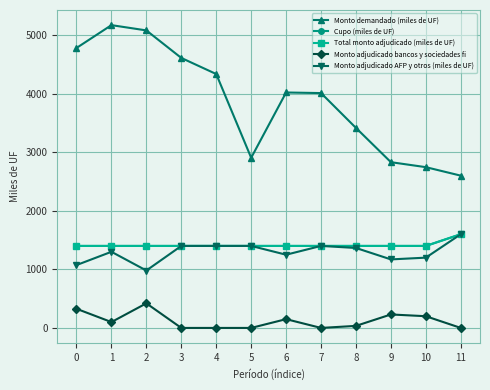

What is the maximum value shown in the chart?

5170